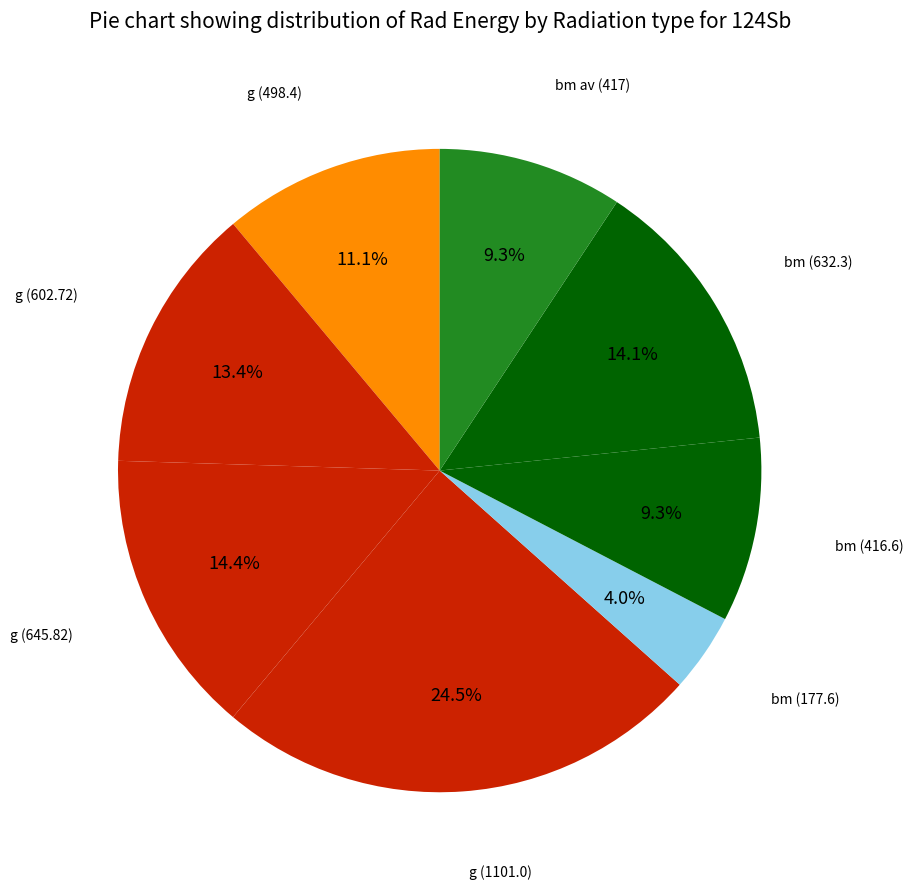

Which category has the biggest portion of the pie?

g (1101.0)